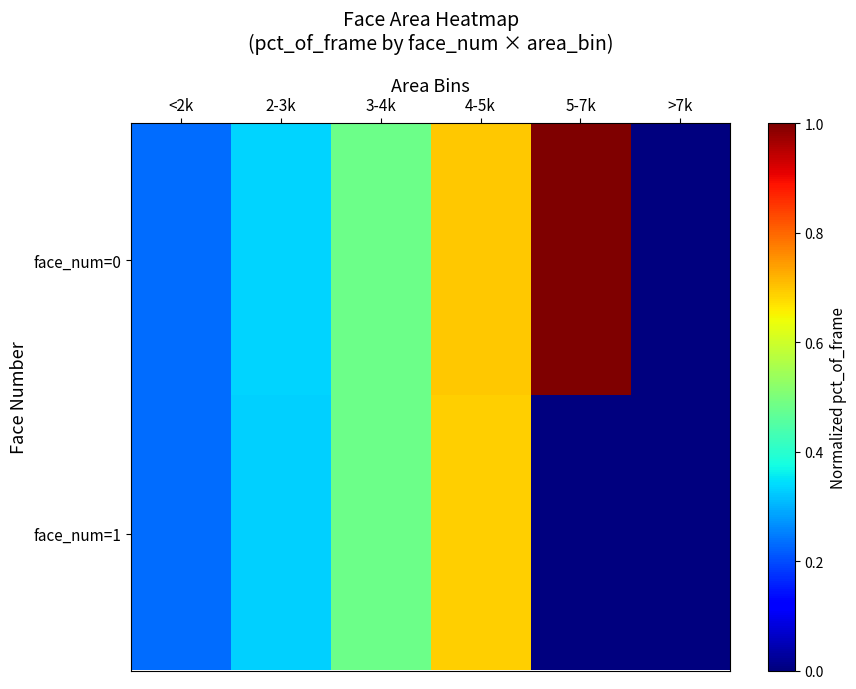

At which category is the sum across all series the highest?

4-5k